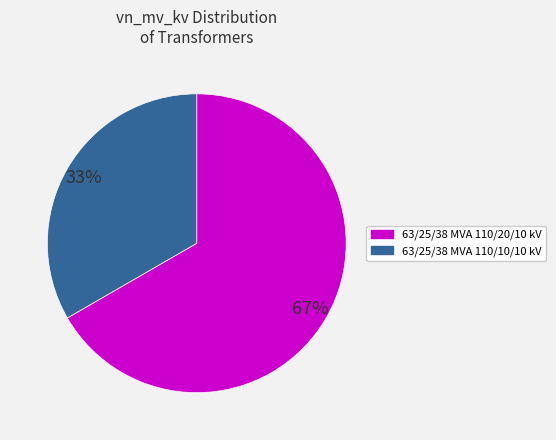

How many slices are in this pie chart?

2